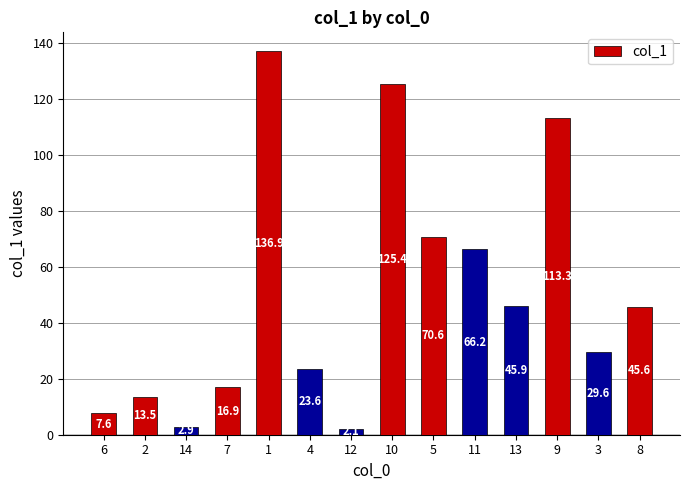

Rank the categories by value from lowest to highest.

12, 14, 6, 2, 7, 4, 3, 8, 13, 11, 5, 9, 10, 1